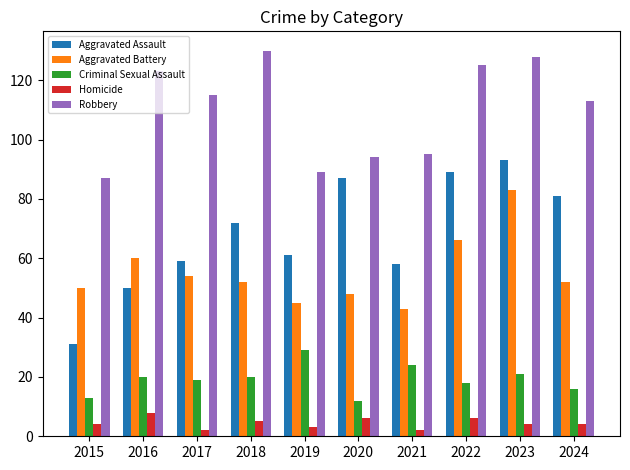

The value of Homicide at 2015 is 4. True or false?

True